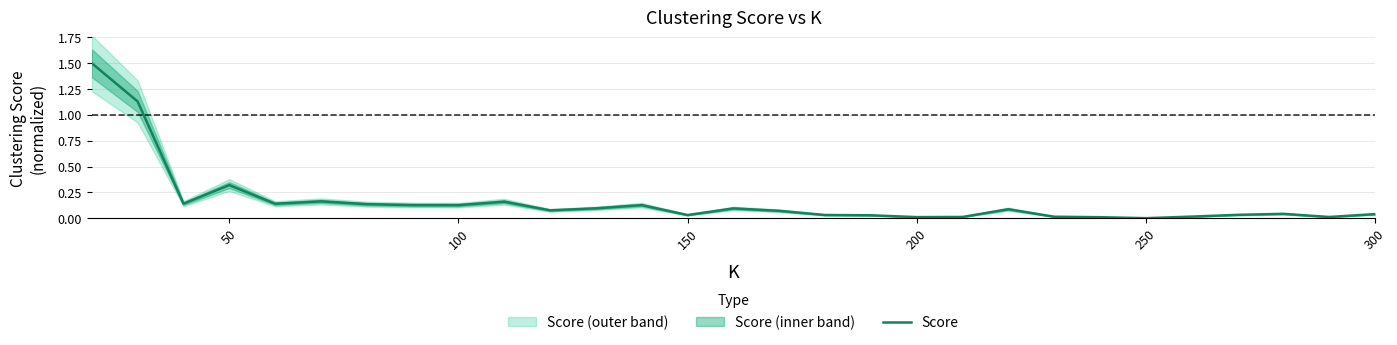

The Score series shows 0.5 at 50. True or false?

False